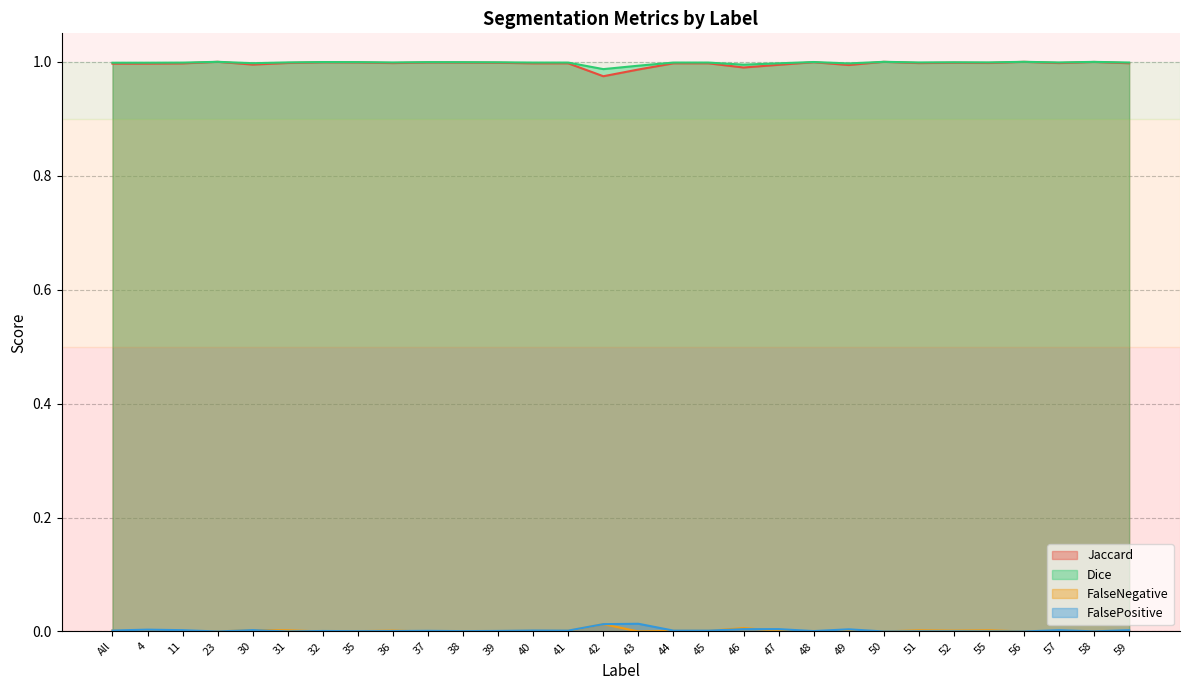

True or false: Dice and FalsePositive intersect in this chart.

False